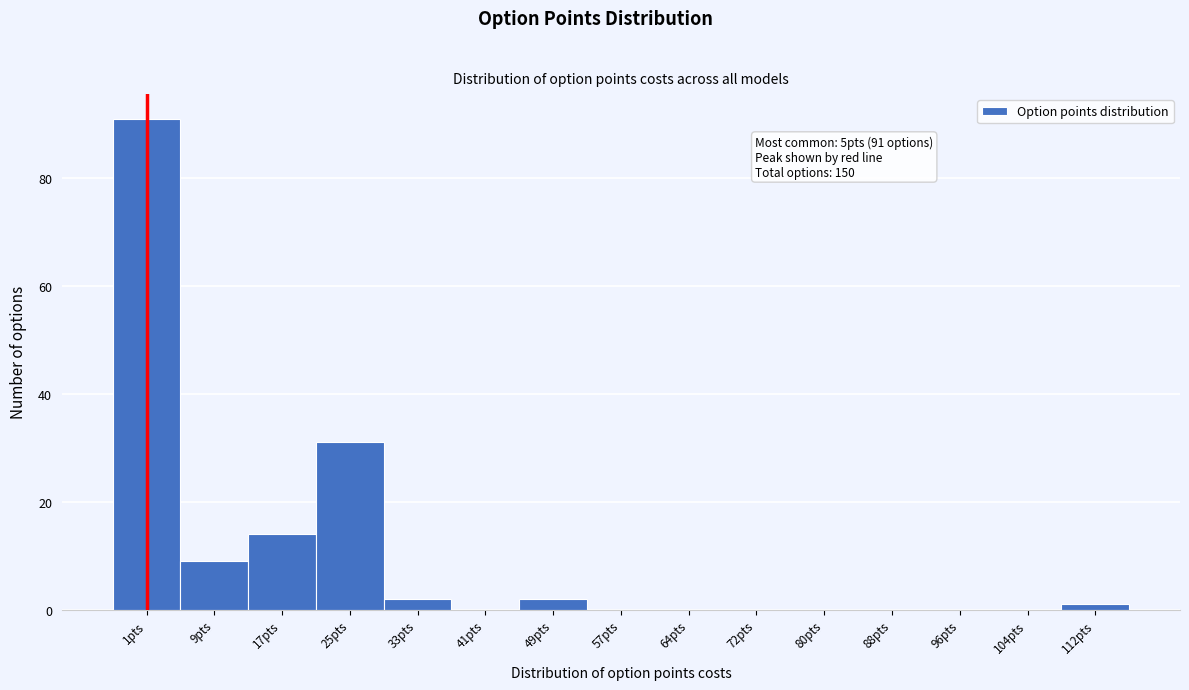

Reading left to right, list all the values displayed in this chart.

1pts=91	9pts=9	17pts=14	25pts=31	33pts=2	41pts=0	49pts=2	57pts=0	64pts=0	72pts=0	80pts=0	88pts=0	96pts=0	104pts=0	112pts=1